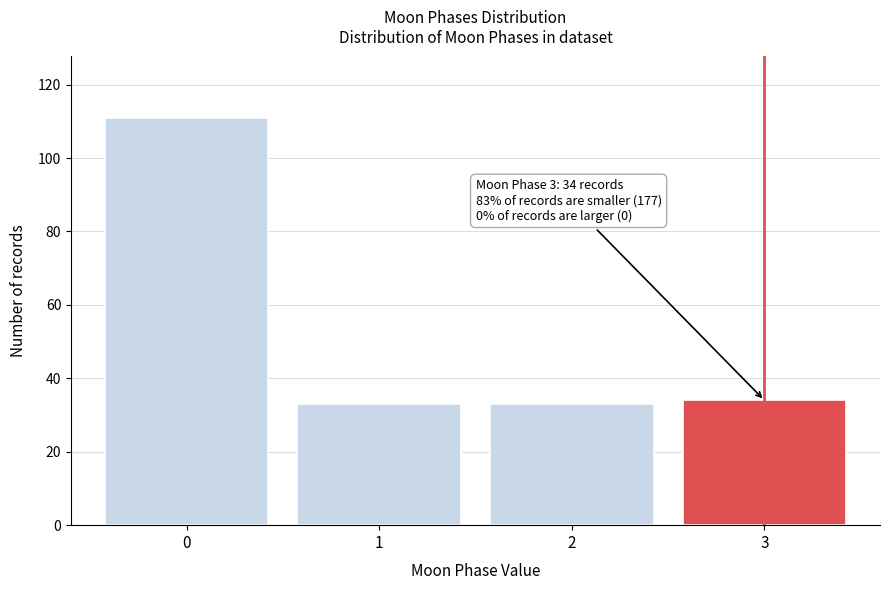

Reading left to right, list all the values displayed in this chart.

0=111	1=33	2=33	3=34